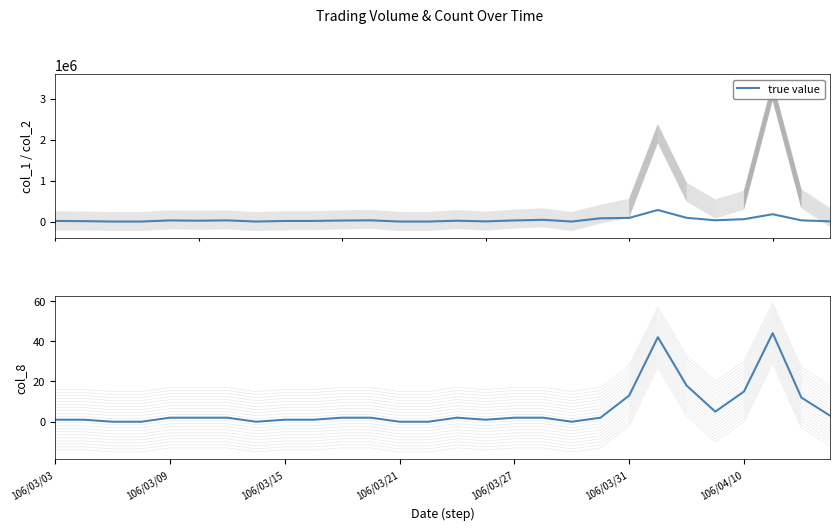

List the series in order of their overall mean, lowest first.

col_8, true value